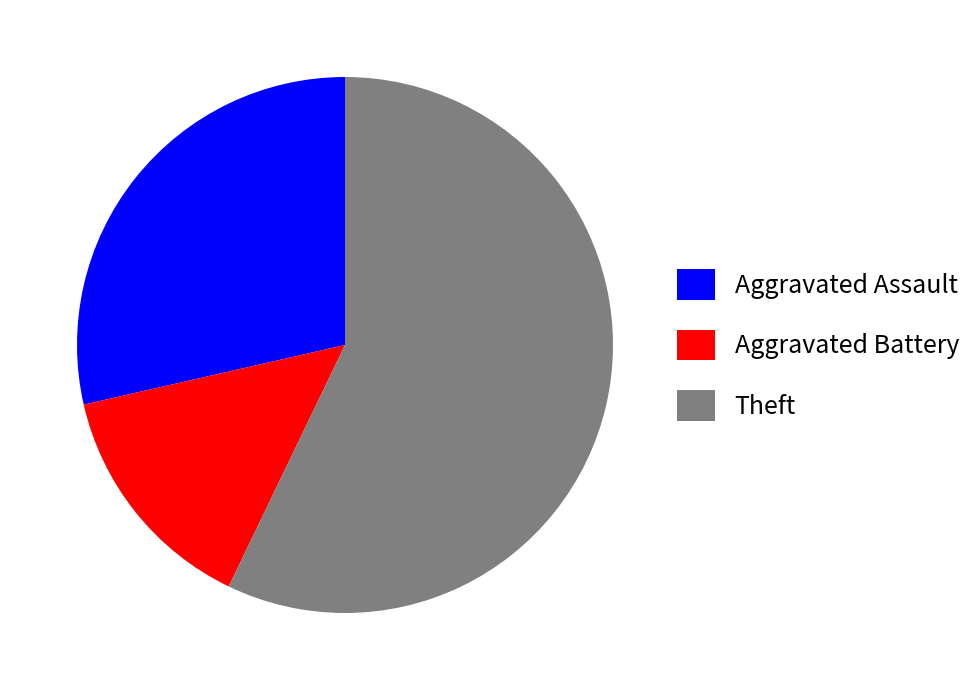

Count the number of slices in the pie.

3